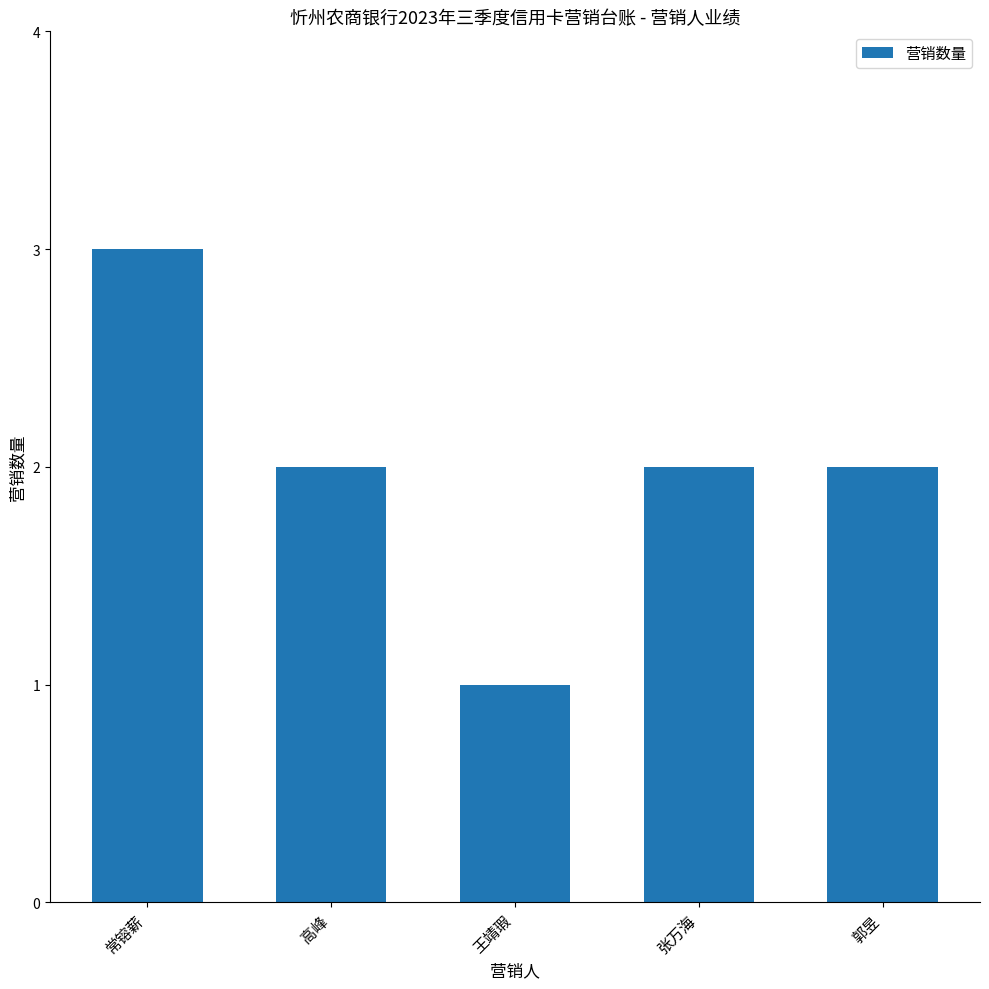

True or false: the data shows 1 at 常镕薪.

False